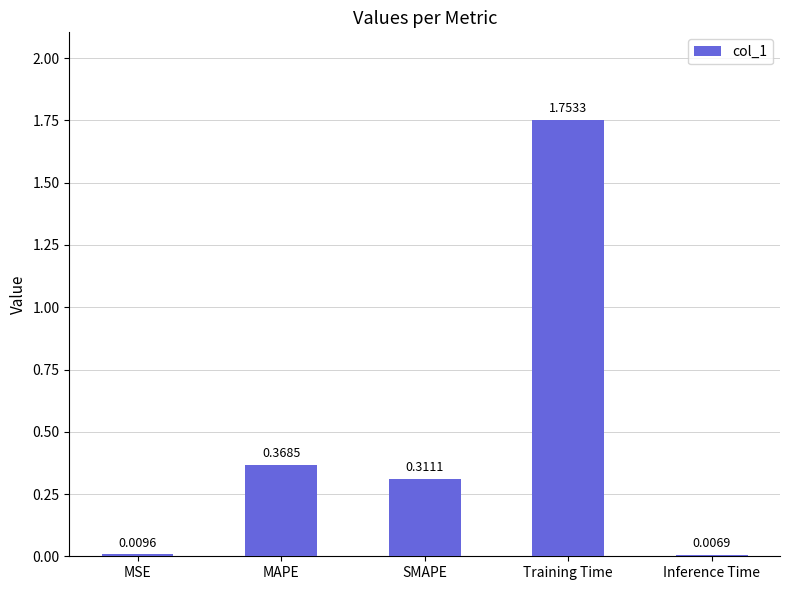

How many distinct data groups are displayed?

1